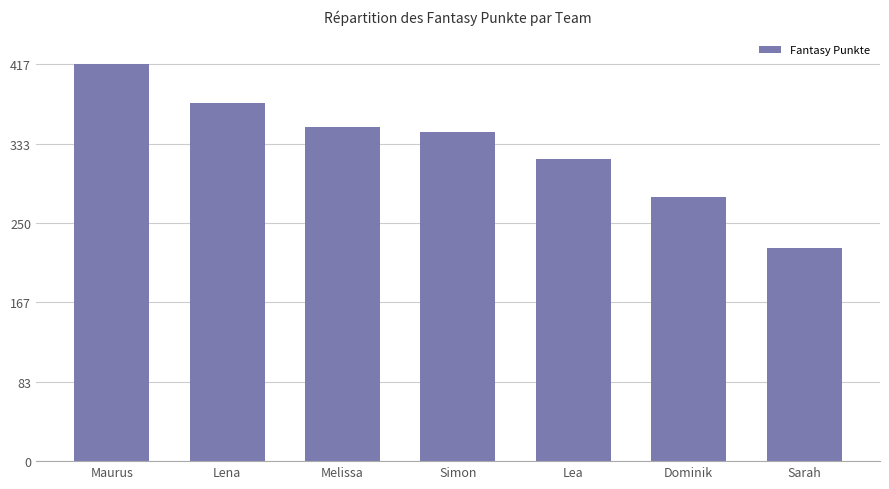

What is the label of the 1st bar from the left?

Maurus